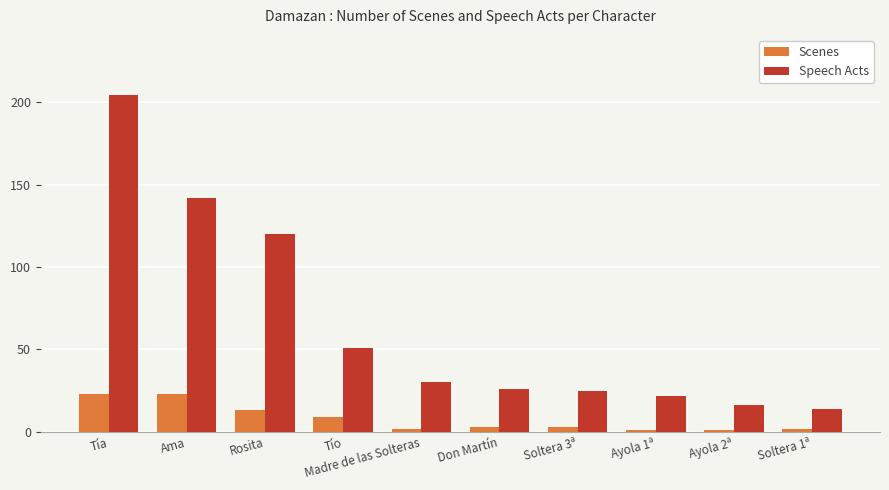

How many data points does each series have?

10